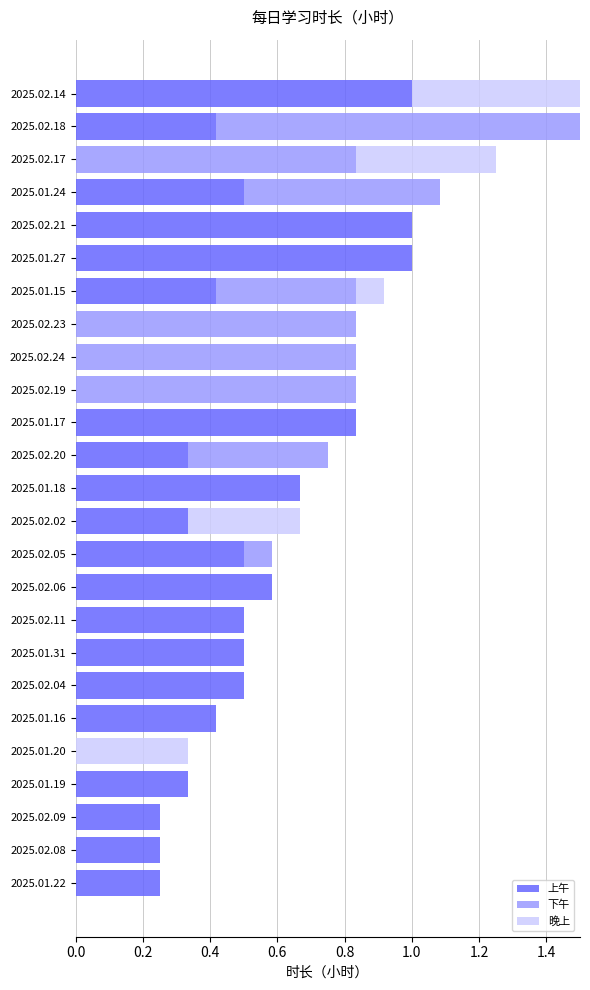

What is the sum of all 上午 values?

10.6